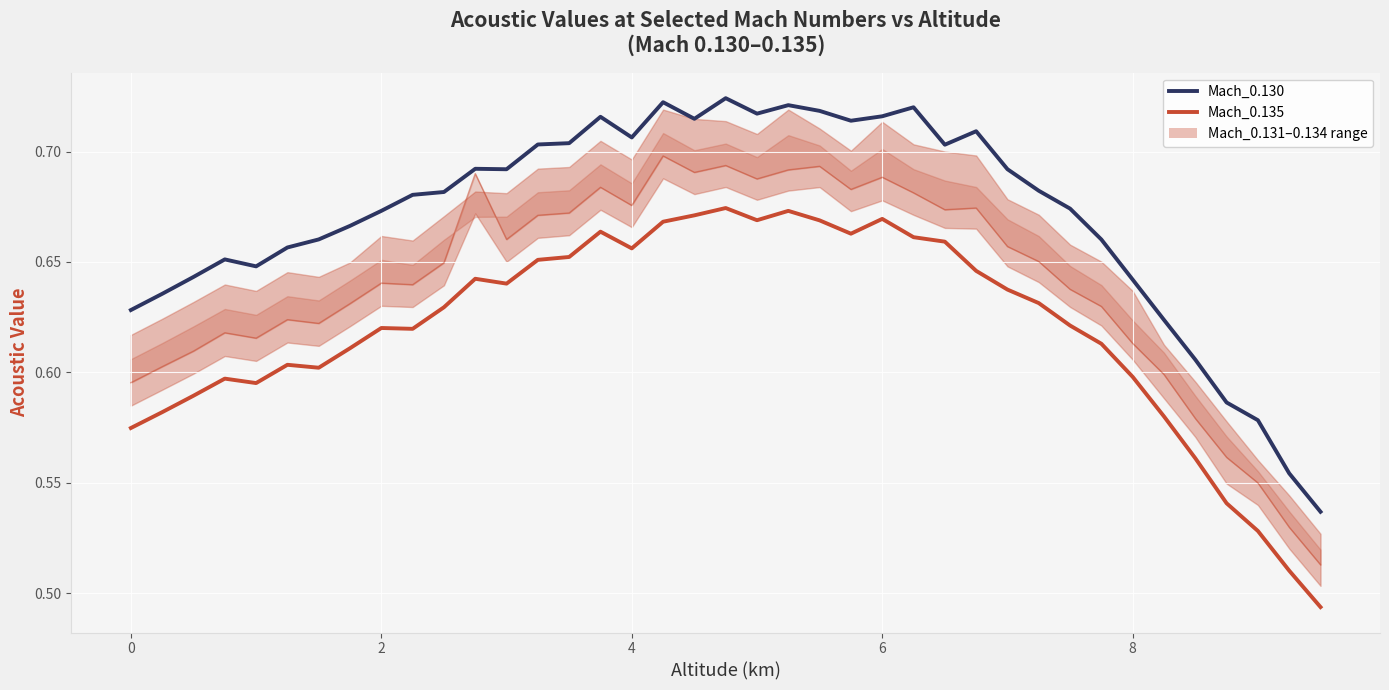

Reading left to right, transcribe all the data shown in this chart.

Mach_0.130: 0.6	0.6	0.6	0.7	0.6	0.7	0.7	0.7	0.7	0.7	0.7	0.7	0.7	0.7	0.7	0.7	0.7	0.7	0.7	0.7	0.7	0.7	0.7	0.7	0.7	0.7	0.7	0.7	0.7	0.7	0.7	0.7	0.6	0.6	0.6	0.6	0.6	0.6	0.5
Mach_0.135: 0.6	0.6	0.6	0.6	0.6	0.6	0.6	0.6	0.6	0.6	0.6	0.6	0.6	0.7	0.7	0.7	0.7	0.7	0.7	0.7	0.7	0.7	0.7	0.7	0.7	0.7	0.7	0.6	0.6	0.6	0.6	0.6	0.6	0.6	0.6	0.5	0.5	0.5	0.5
Mach_0.133: 0.6	0.6	0.6	0.6	0.6	0.6	0.6	0.6	0.6	0.6	0.6	0.7	0.7	0.7	0.7	0.7	0.7	0.7	0.7	0.7	0.7	0.7	0.7	0.7	0.7	0.7	0.7	0.7	0.7	0.7	0.6	0.6	0.6	0.6	0.6	0.6	0.5	0.5	0.5